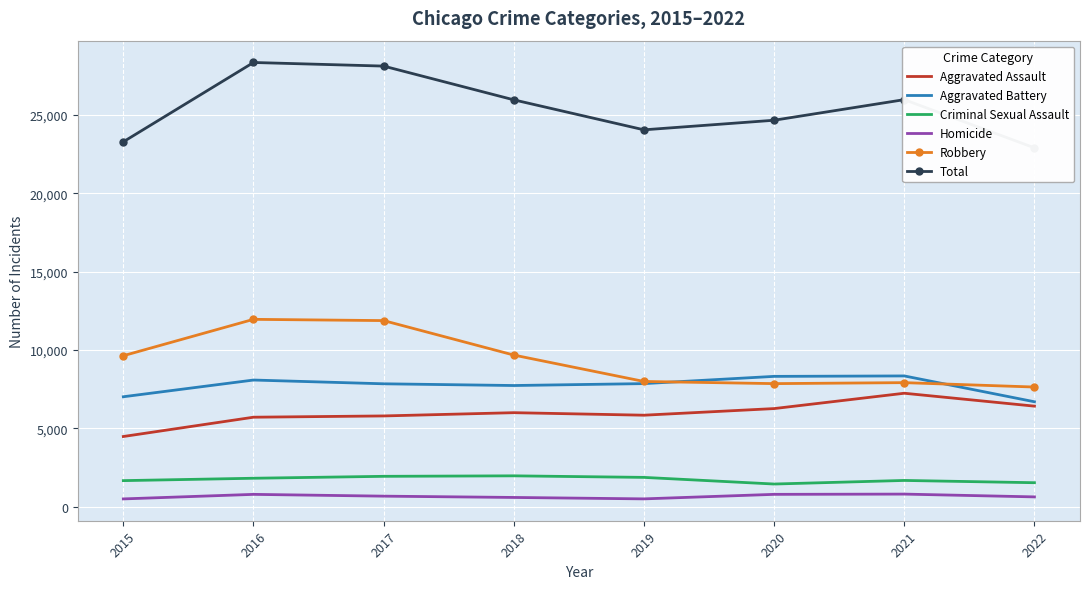

Reading right to left, list all the values displayed in this chart.

Aggravated Assault: 2022=6418	2021=7242	2020=6263	2019=5840	2018=6001	2017=5793	2016=5712	2015=4480
Aggravated Battery: 2022=6698	2021=8347	2020=8319	2019=7857	2018=7735	2017=7845	2016=8085	2015=7018
Criminal Sexual Assault: 2022=1530	2021=1675	2020=1446	2019=1870	2018=1969	2017=1938	2016=1815	2015=1663
Homicide: 2022=625	2021=803	2020=787	2019=498	2018=589	2017=672	2016=786	2015=496
Robbery: 2022=7638	2021=7919	2020=7856	2019=7994	2018=9679	2017=11880	2016=11960	2015=9638
Total: 2022=22909	2021=25986	2020=24671	2019=24059	2018=25973	2017=28128	2016=28358	2015=23295